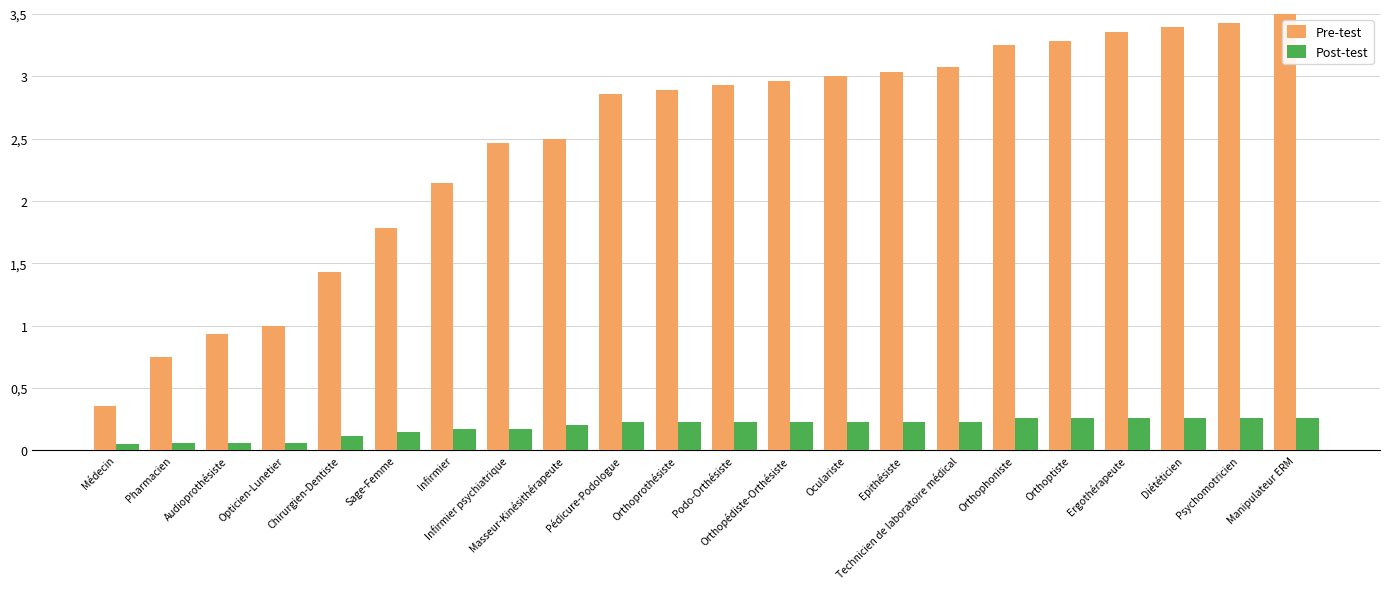

What is the minimum value for Pre-test?

0.4